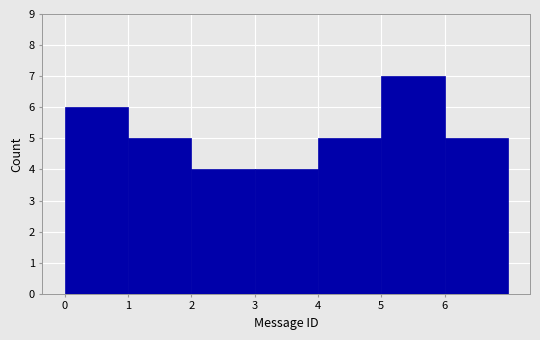

Reading left to right, transcribe this chart: for each bar, give the range it covers on the x-axis and its height. The values are not printed on the chart, so give them approximately, as read against the axis.

0 to 1: 6
1 to 2: 5
2 to 3: 4
3 to 4: 4
4 to 5: 5
5 to 6: 7
6 to 7: 5